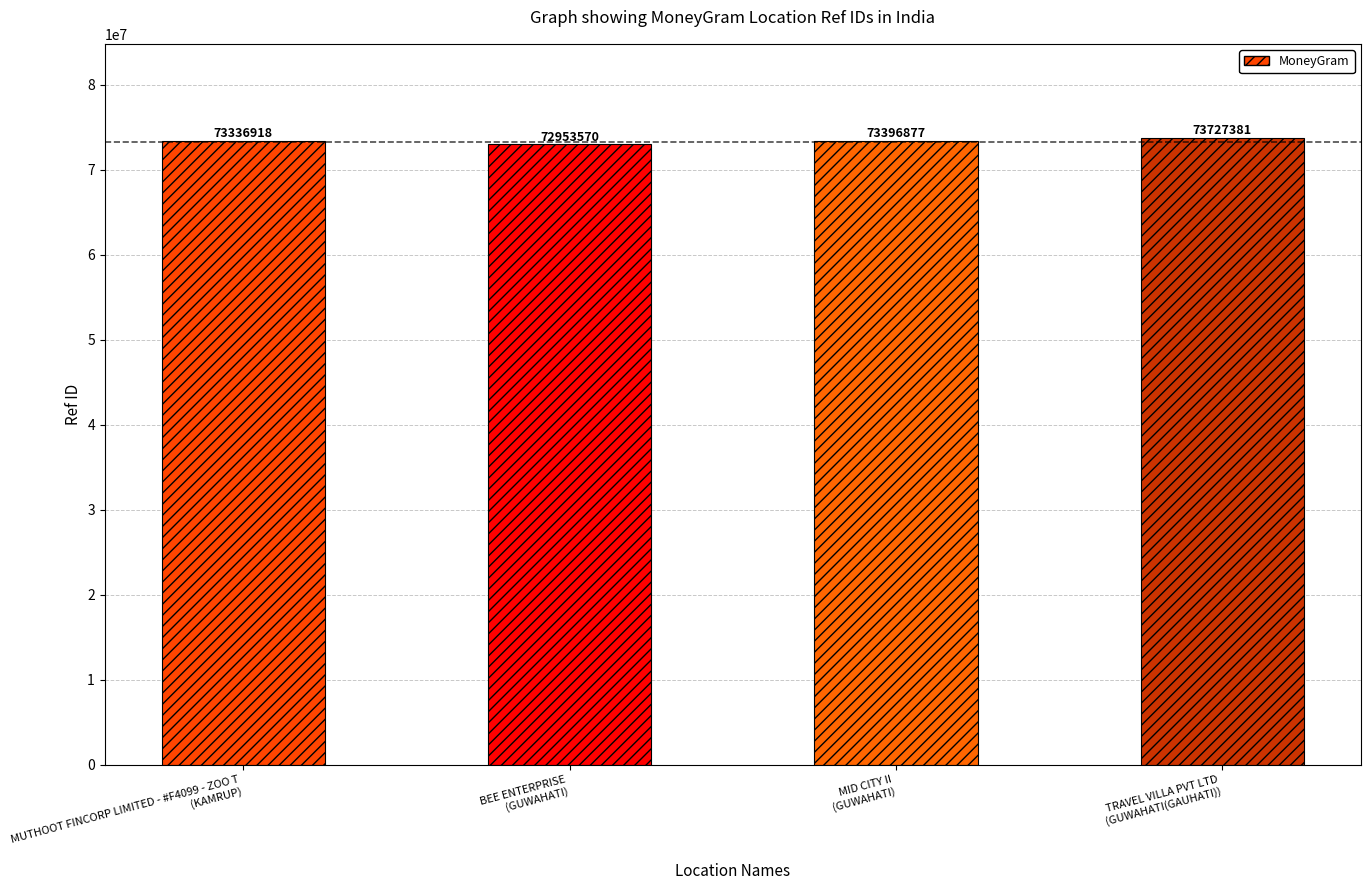

Which category has the highest value across all series?

TRAVEL VILLA PVT LTD